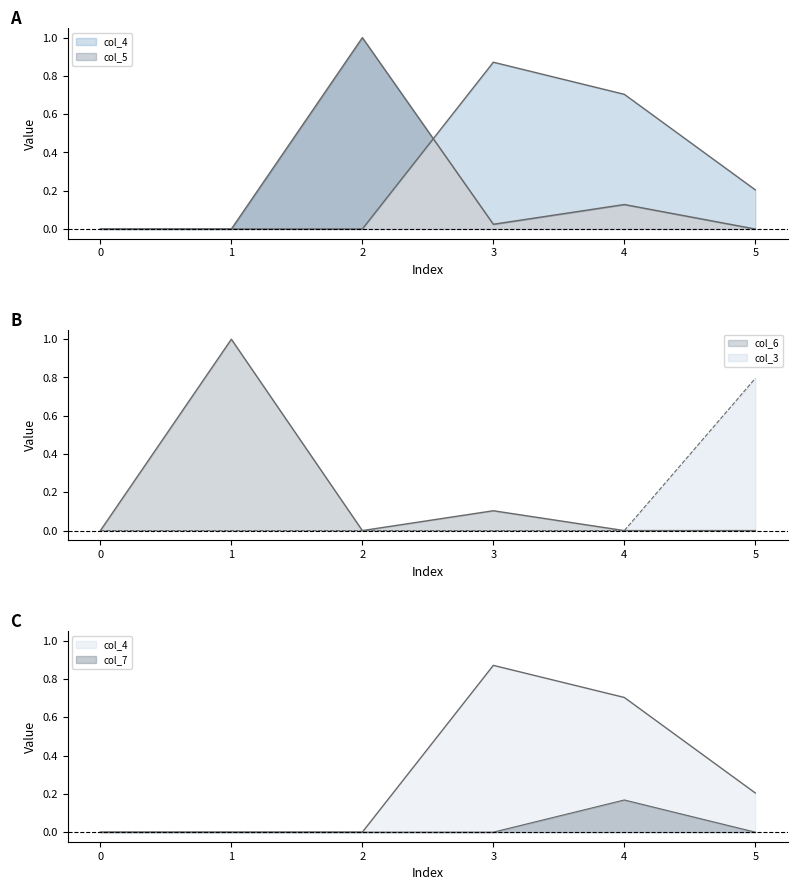

At which category does col_6 reach its first local peak?

1